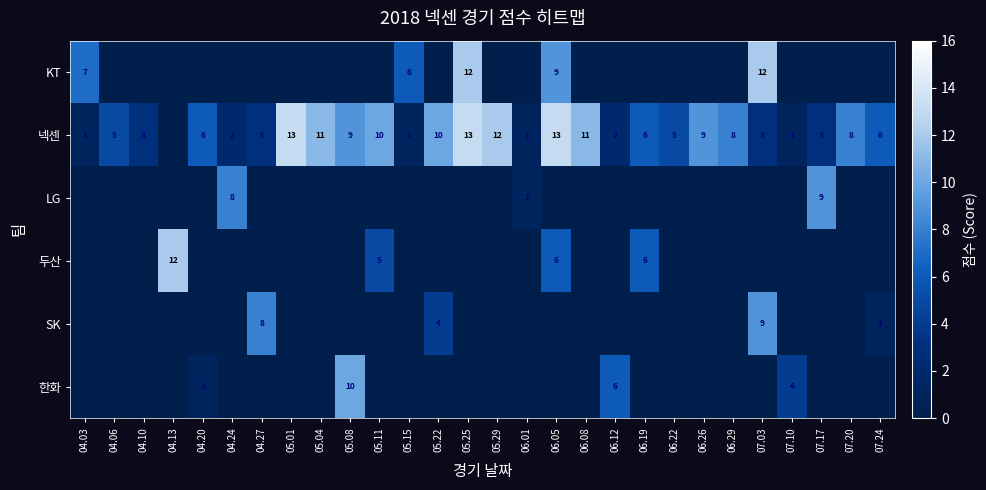

At how many categories does at least one series exceed 3?

26